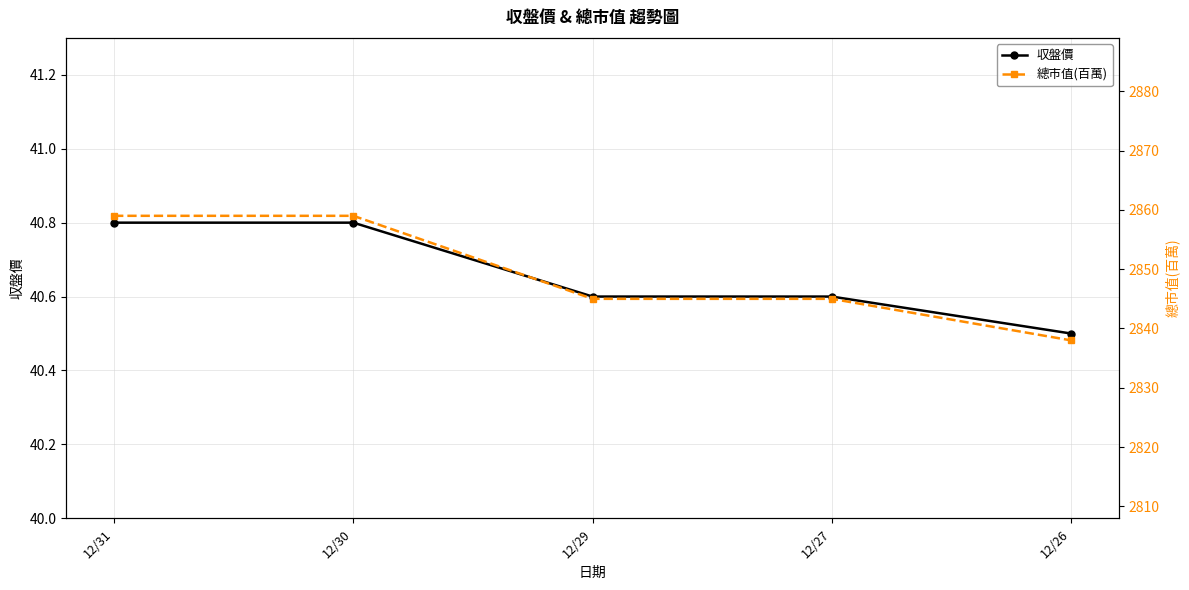

What is the difference between the second highest and minimum values in the 収盤價 series?

0.3